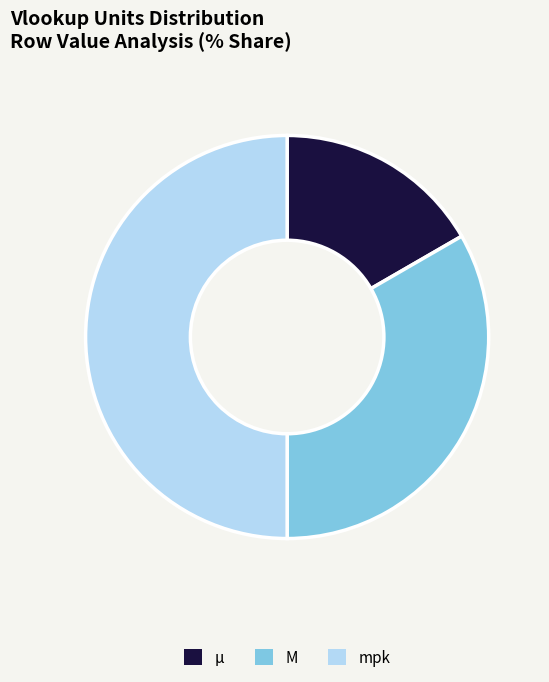

Which has a higher value, mpk or μ?

mpk